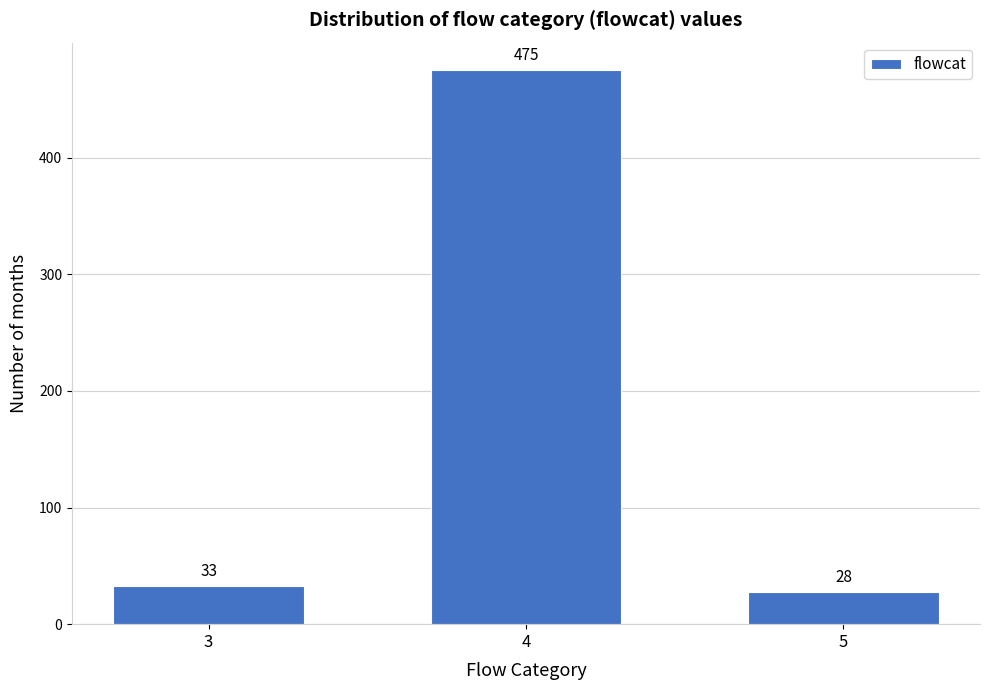

Reading left to right, list all the values displayed in this chart.

3=33	4=475	5=28